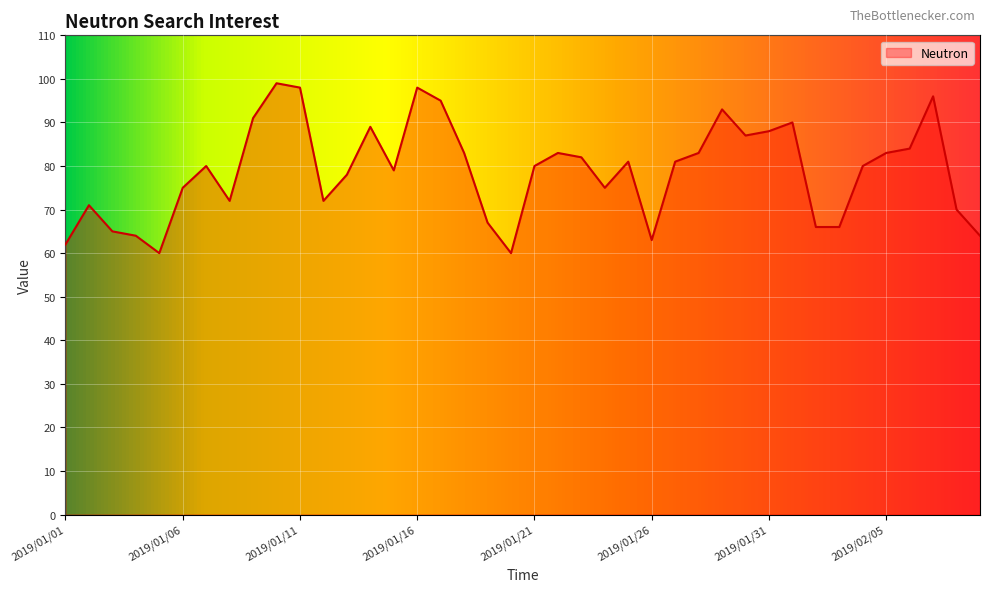

True or false: there are more than 1 points higher than both neighbors.

True